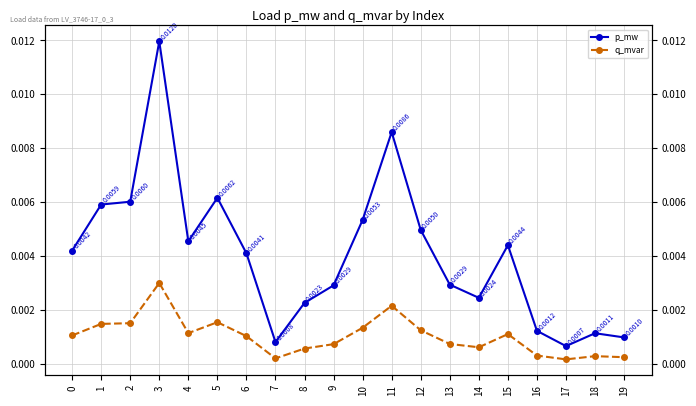

At which category is the sum across all series the highest?

3